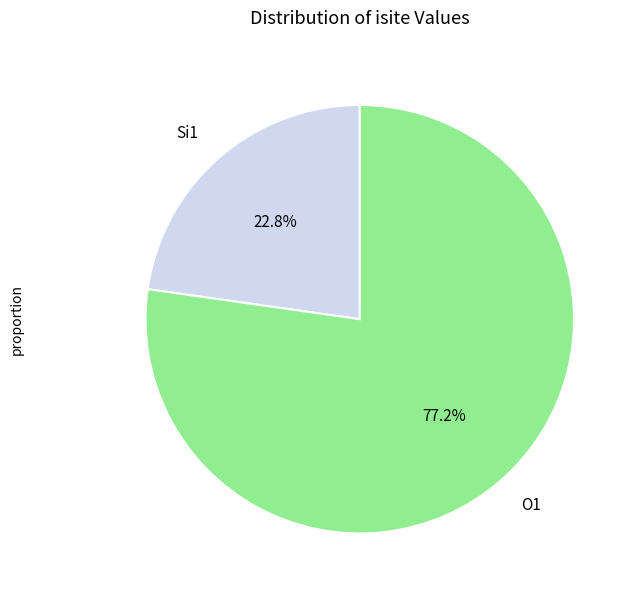

Does any single category account for the majority?

Yes